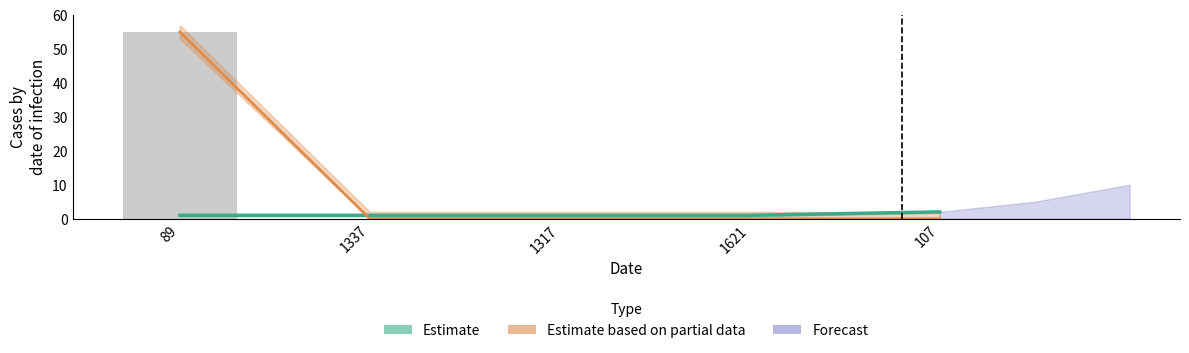

At which category is the sum across all series the highest?

89